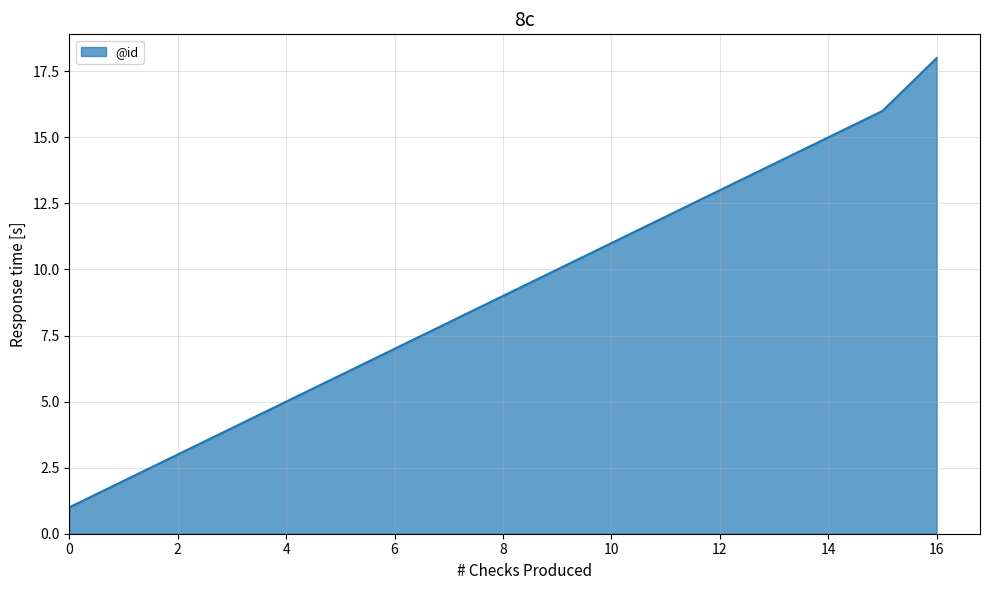

True or false: the data has more than 0 interior local peaks.

False